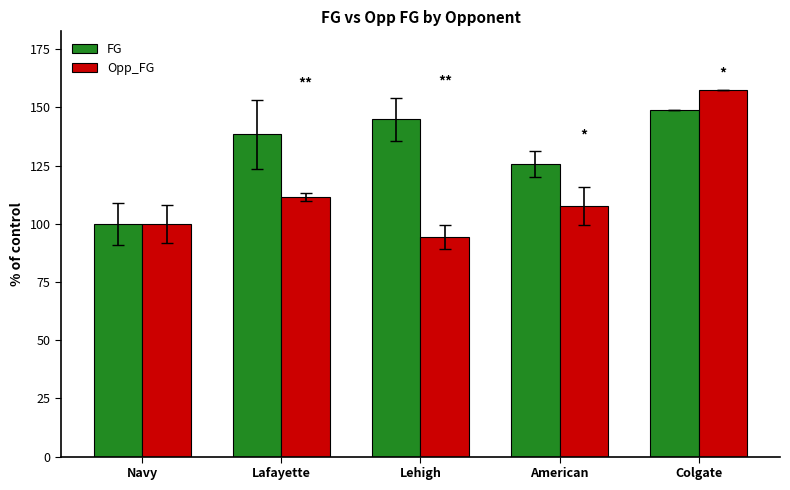

How many data points in FG are less than 138?

2